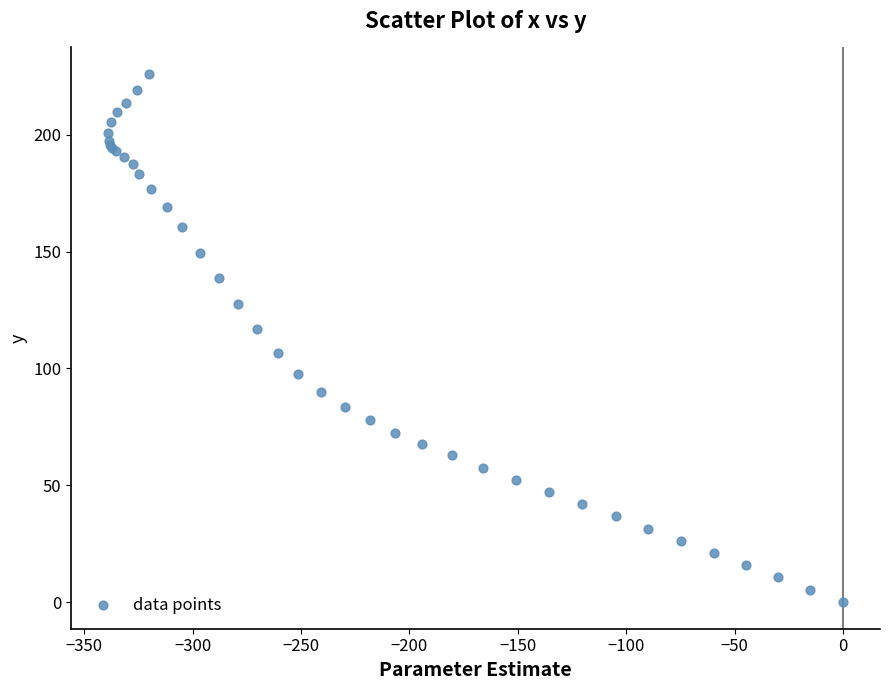

What Y value in the scatter plot is closest to 113?

116.7